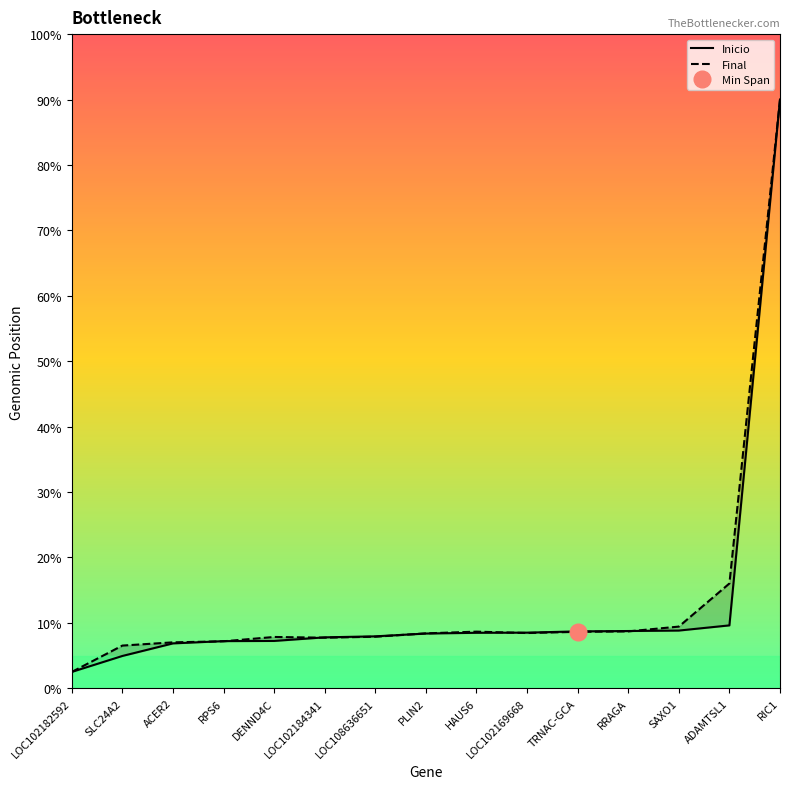

Which series ends up on top after the final intersection of Final and Inicio?

Final